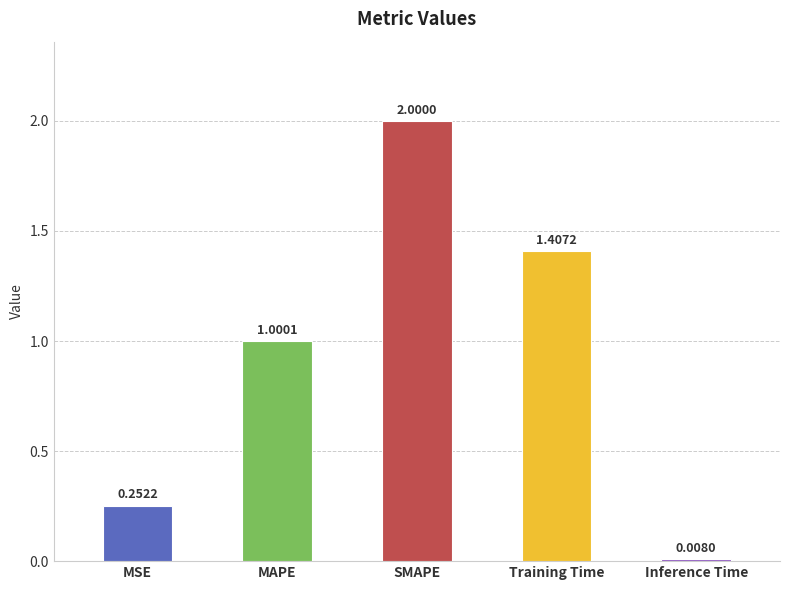

What is the ratio of the value at Training Time to the value at SMAPE?

0.7